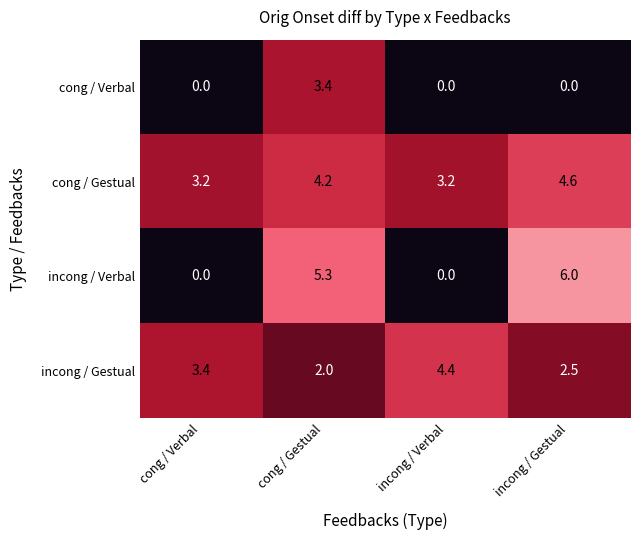

At which label does incong / Gestual reach its minimum?

cong / Gestual